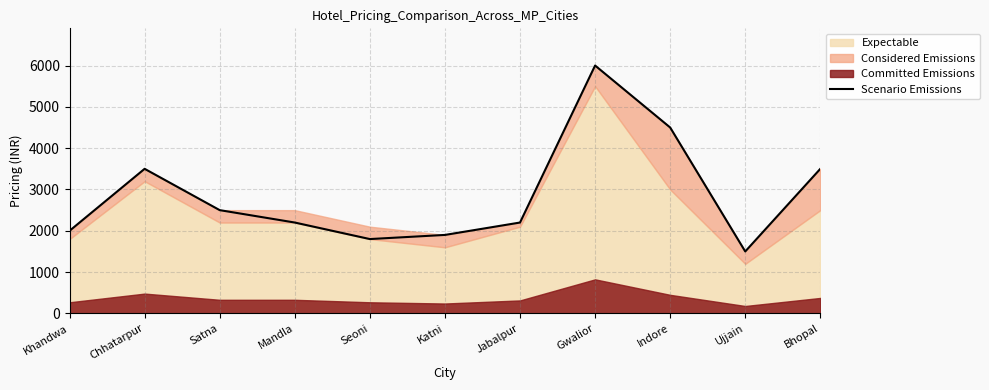

Reading left to right, what are all the values shown in this chart?

Khandwa=2000	Chhatarpur=3500	Satna=2500	Mandla=2200	Seoni=1800	Katni=1900	Jabalpur=2200	Gwalior=6000	Indore=4500	Ujjain=1500	Bhopal=3500